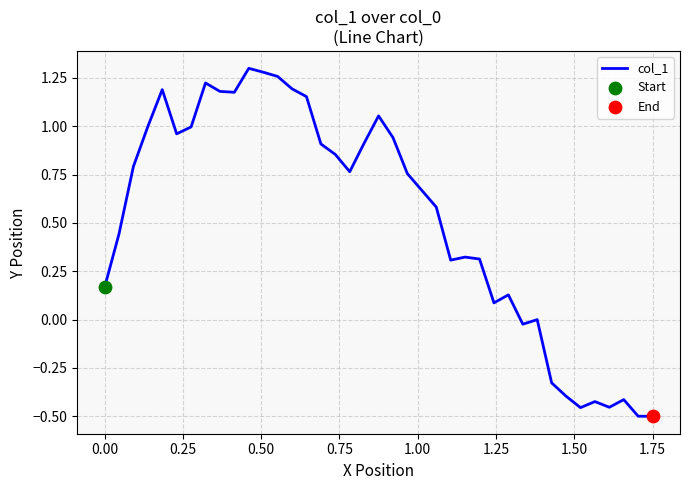

What is the difference between the maximum and minimum values?

1.8